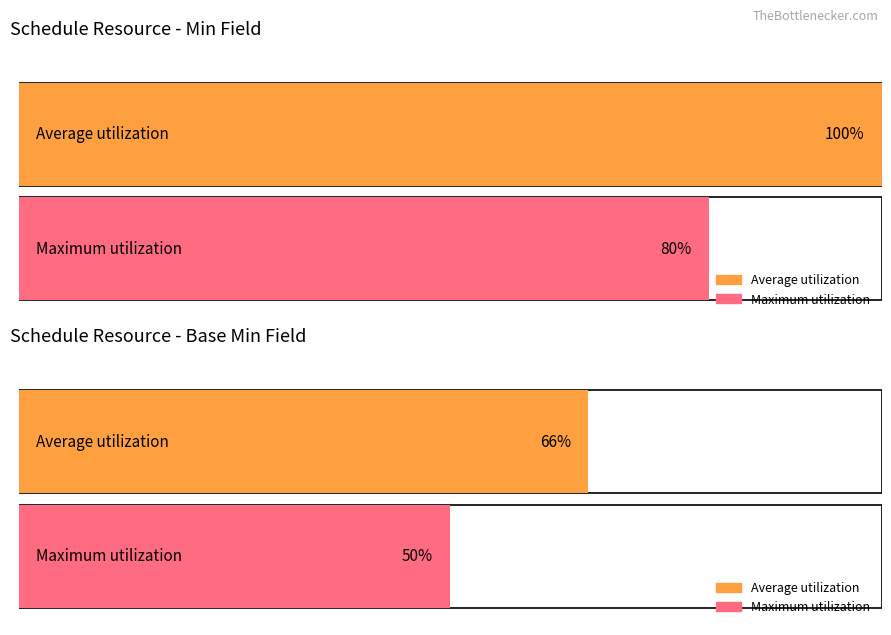

Does the chart contain stacked bars?

No